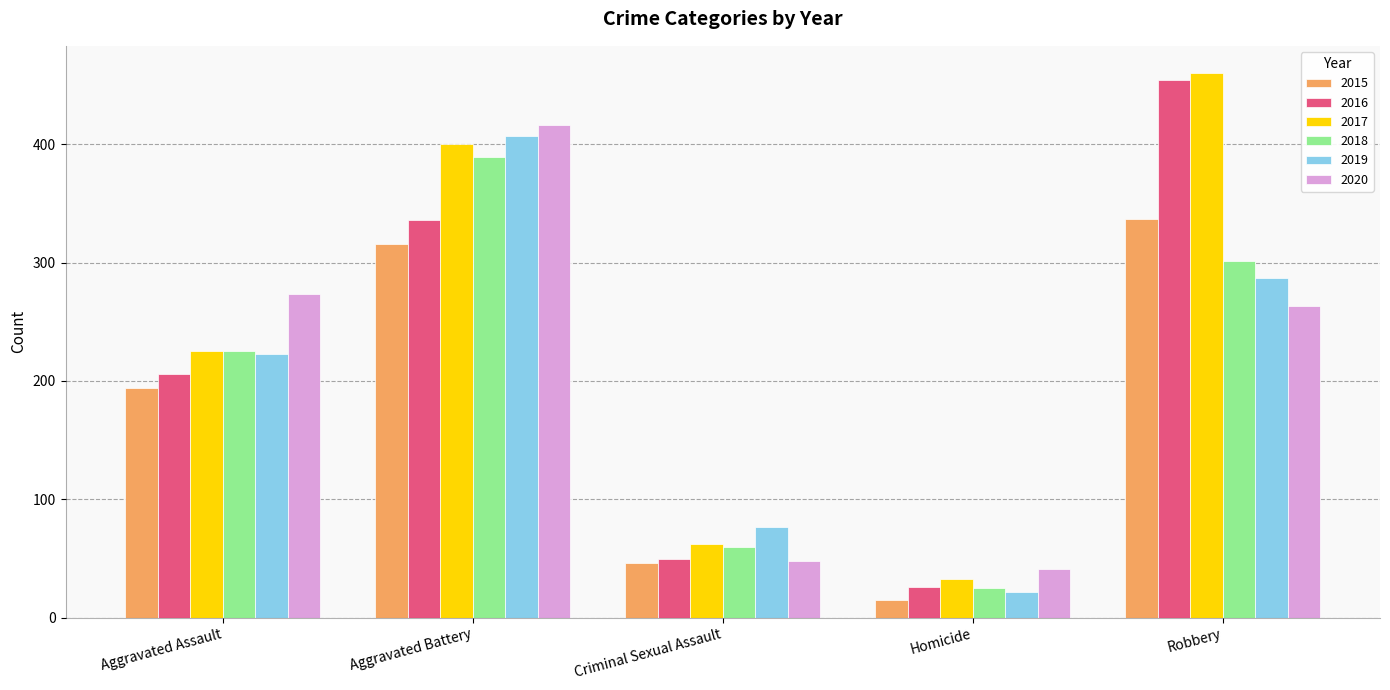

List the labels in order of 2015 value, smallest first.

Homicide, Criminal Sexual Assault, Aggravated Assault, Aggravated Battery, Robbery